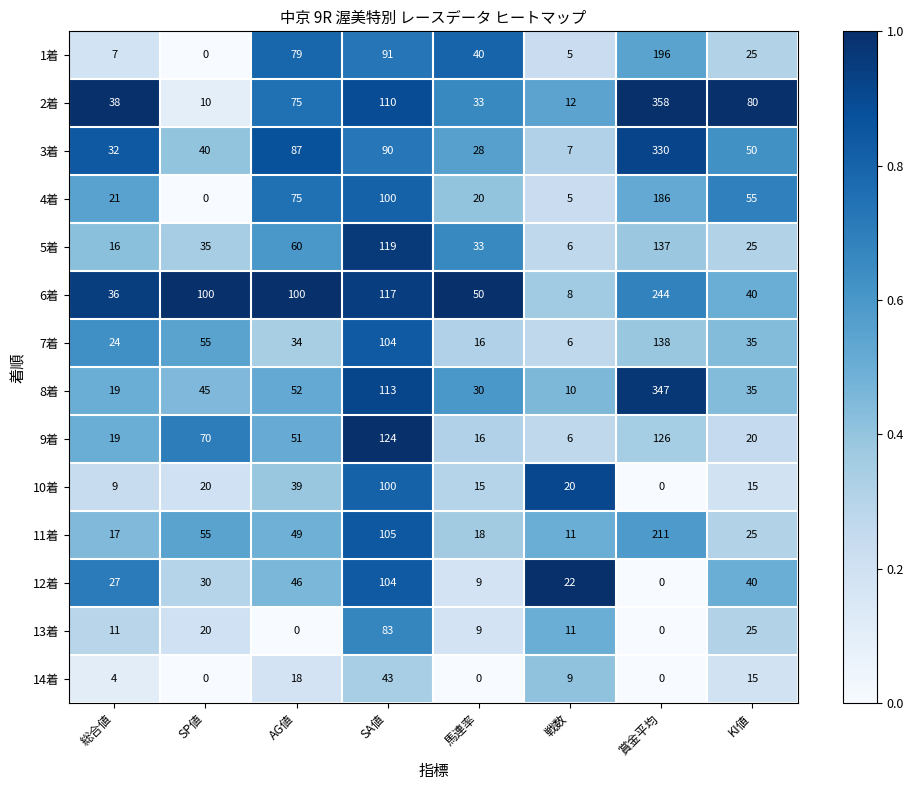

True or false: 7着 has a value of 6 at 戦数.

True